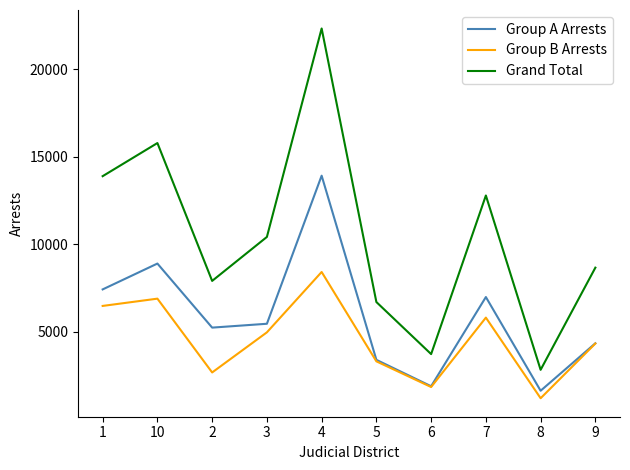

True or false: Group B Arrests and Grand Total intersect in this chart.

False